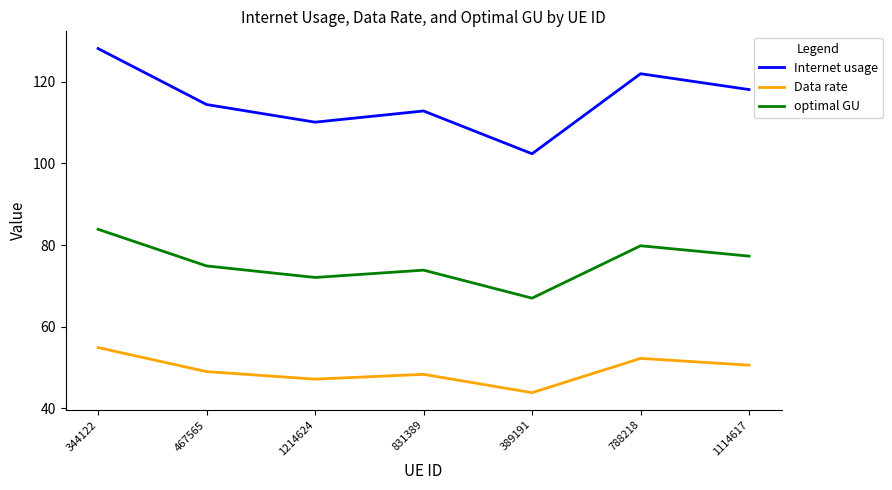

True or false: optimal GU and Internet usage intersect in this chart.

False